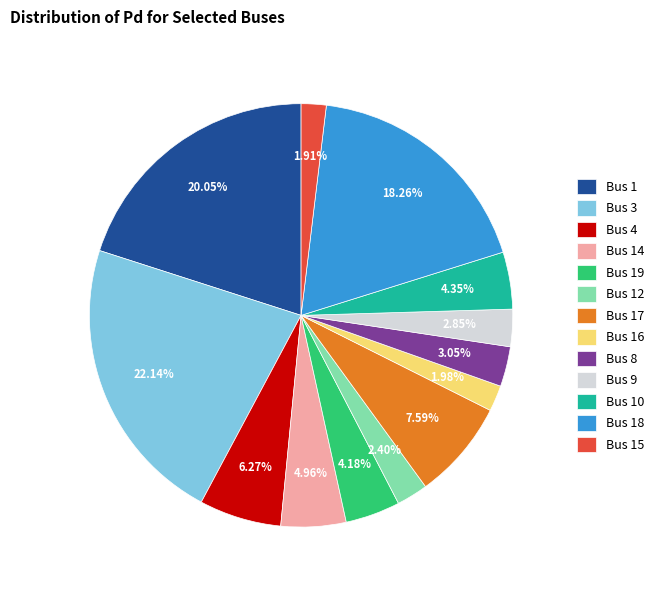

Is Bus 9 the majority of the pie?

No